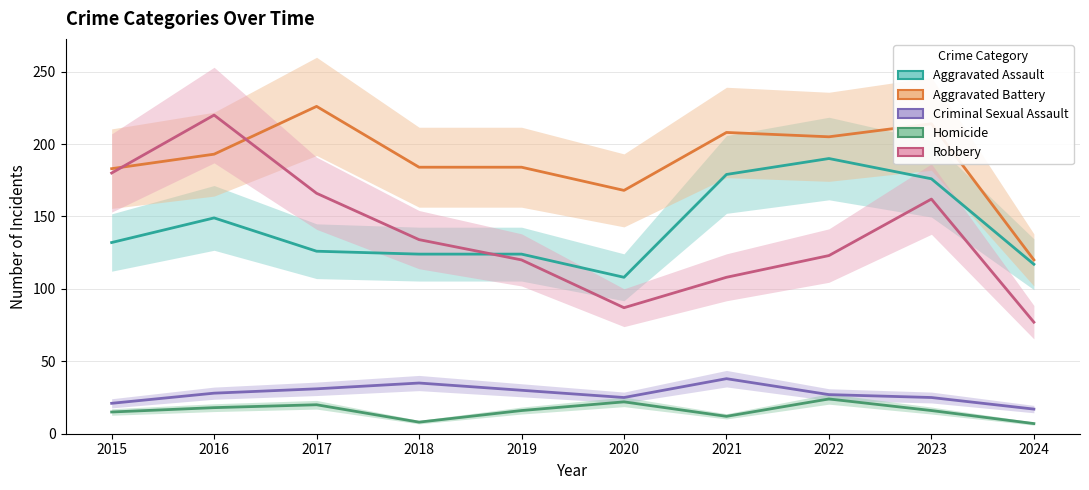

What is the value of the Robbery point at the 4th from the left?

134